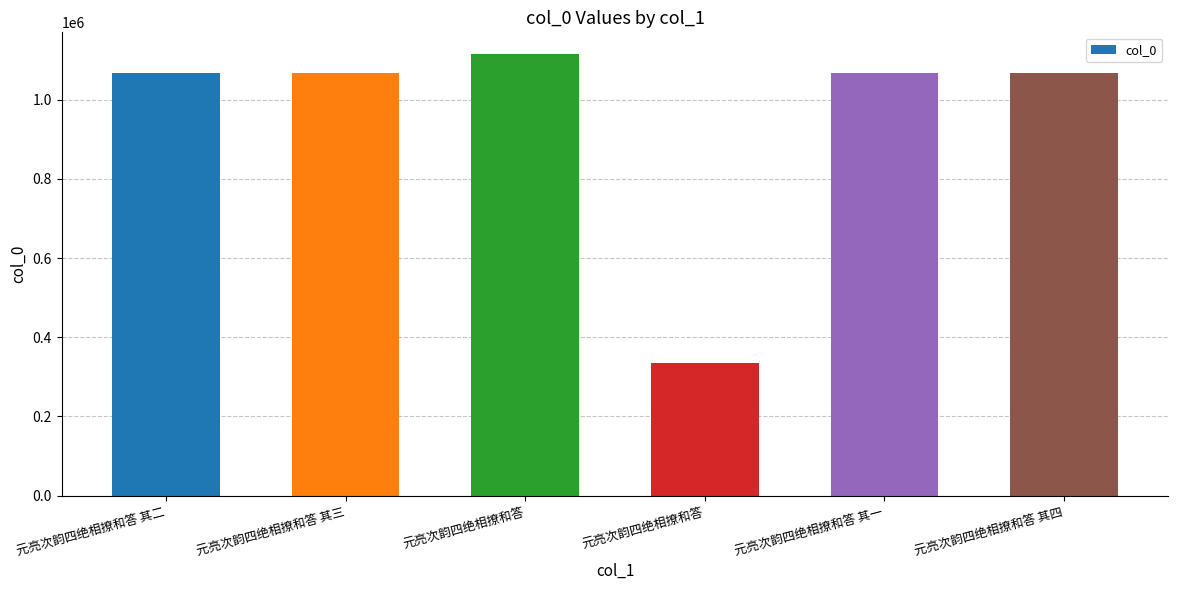

How many bars are there in total?

6